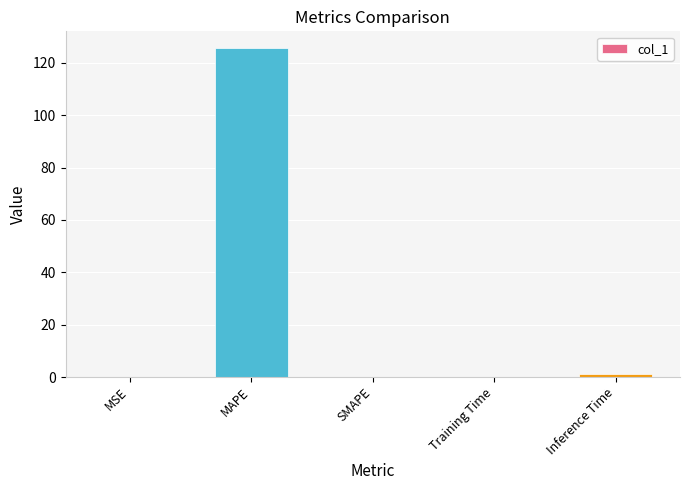

What is the sum of all values?

126.9